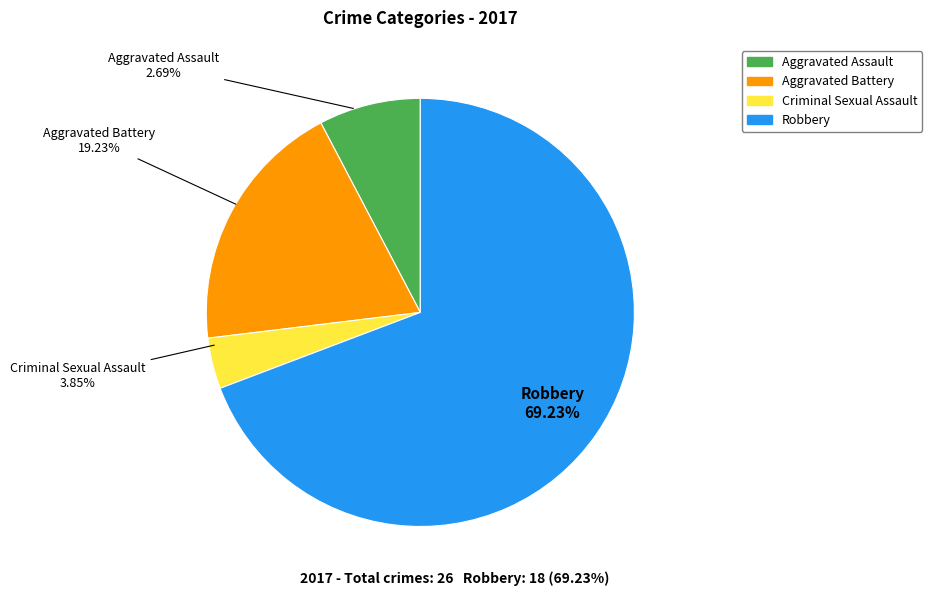

Approximately how many times larger is the value at Criminal Sexual Assault compared to Aggravated Assault?

0.5